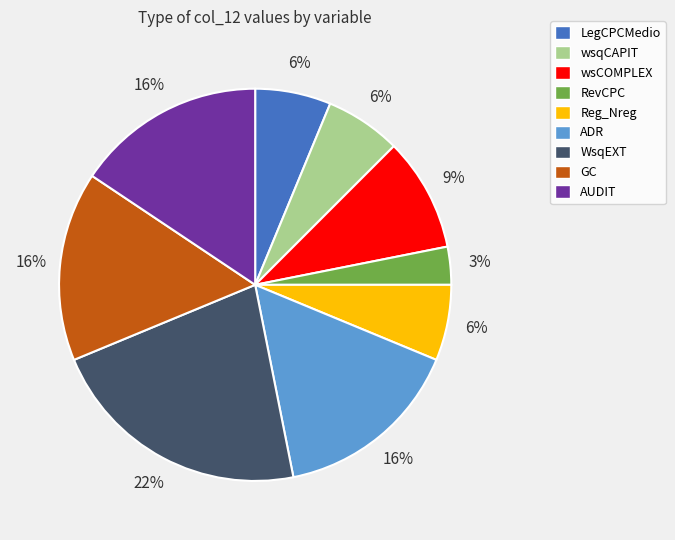

Is there a majority slice in this chart?

No